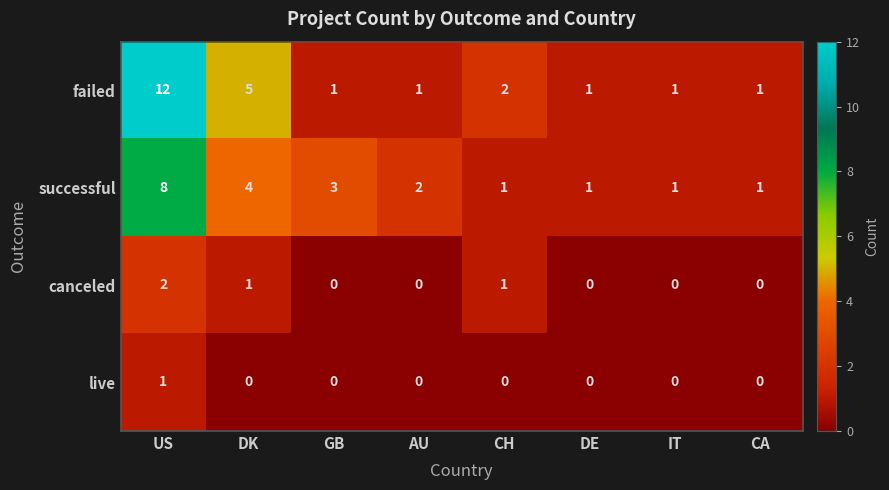

Which series has the largest range (max minus min)?

failed